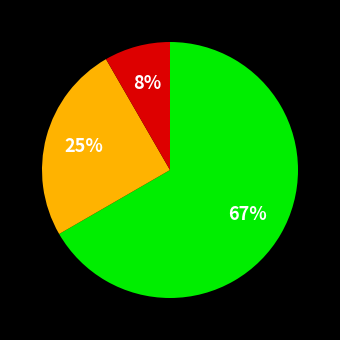

To the nearest percent, what is the average slice percentage?

33%